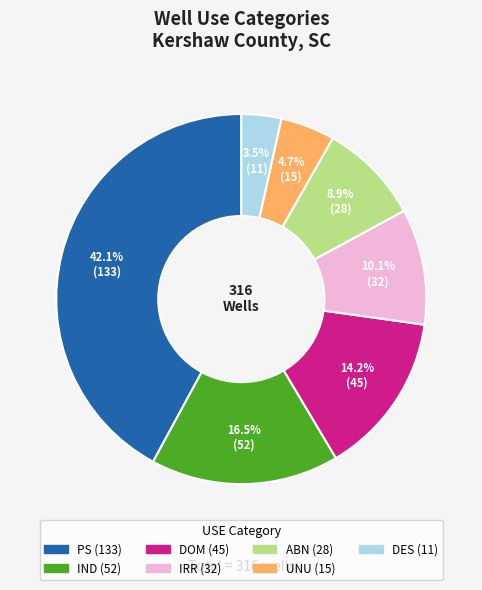

Between DOM and UNU, which is larger?

DOM